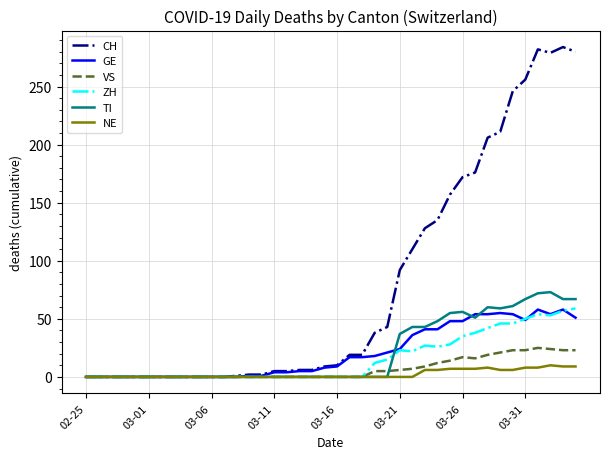

Which series has the largest total across all categories?

CH